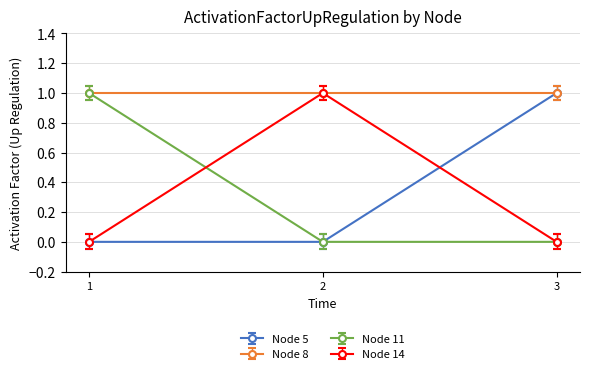

The value of Node 8 at 3 is 1. True or false?

True